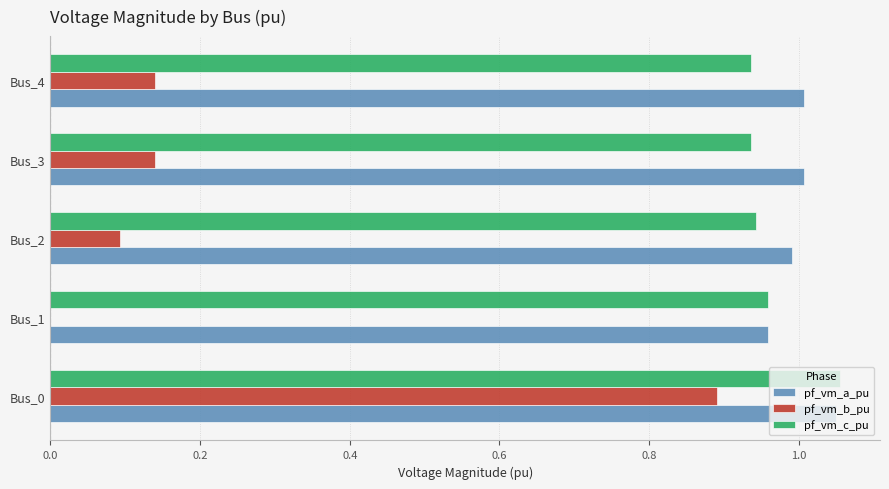

Between Bus_0 and Bus_4, which series saw the biggest shift?

pf_vm_b_pu